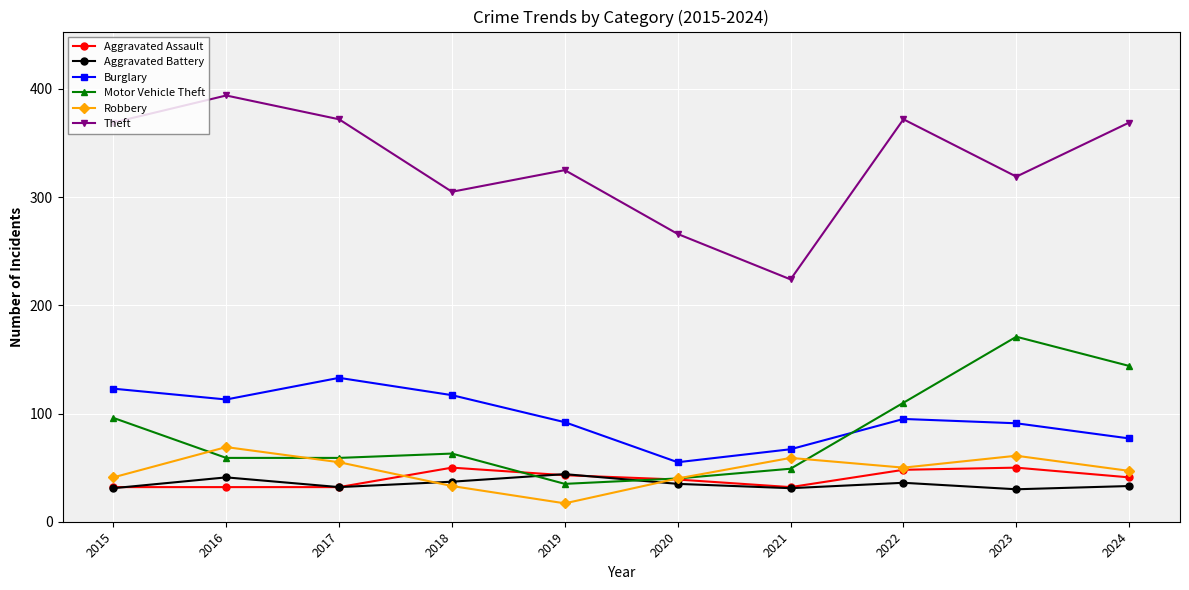

Is it true that Aggravated Battery equals 52 at 2017?

False